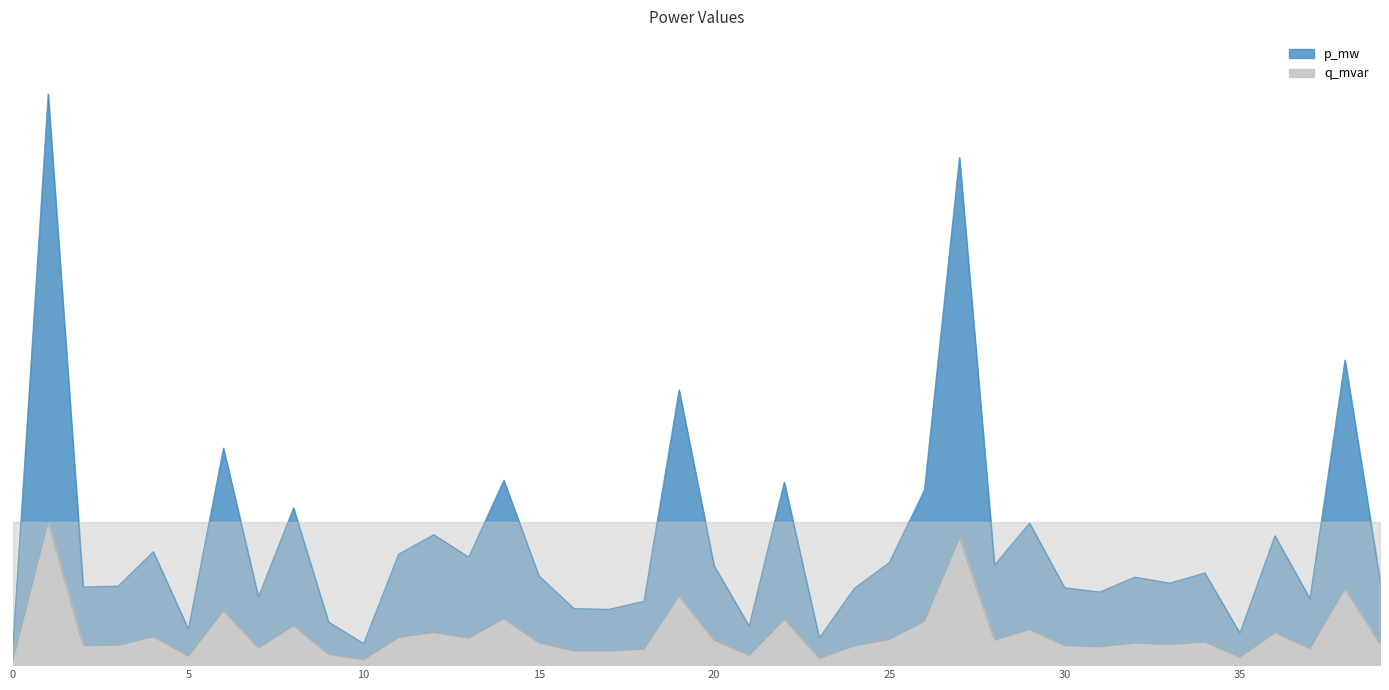

Is it true that q_mvar equals 0.0 at 0?

False